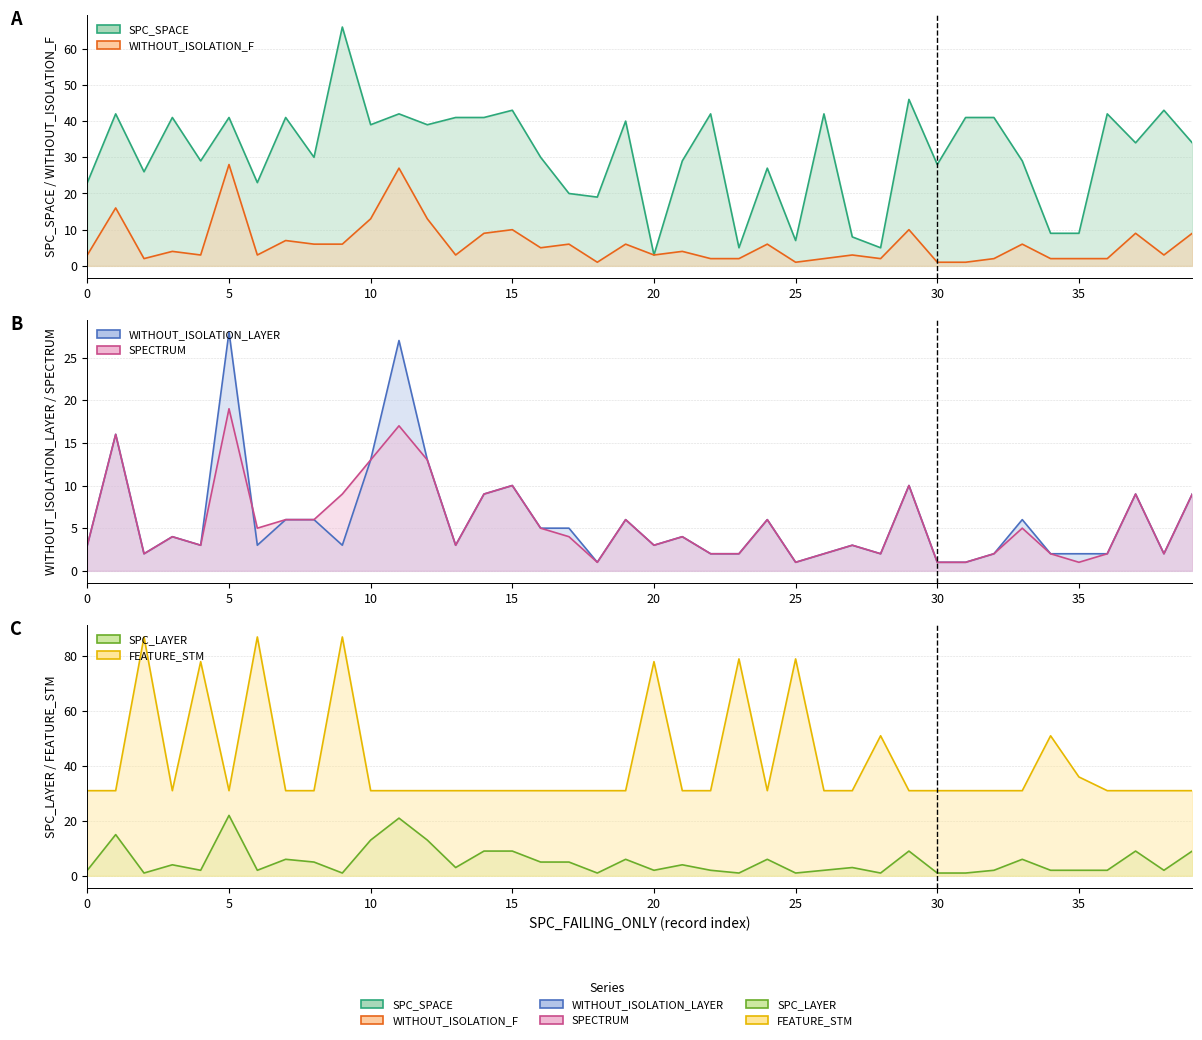

The value of WITHOUT_ISOLATION_F (line) at 21 is 4. True or false?

True